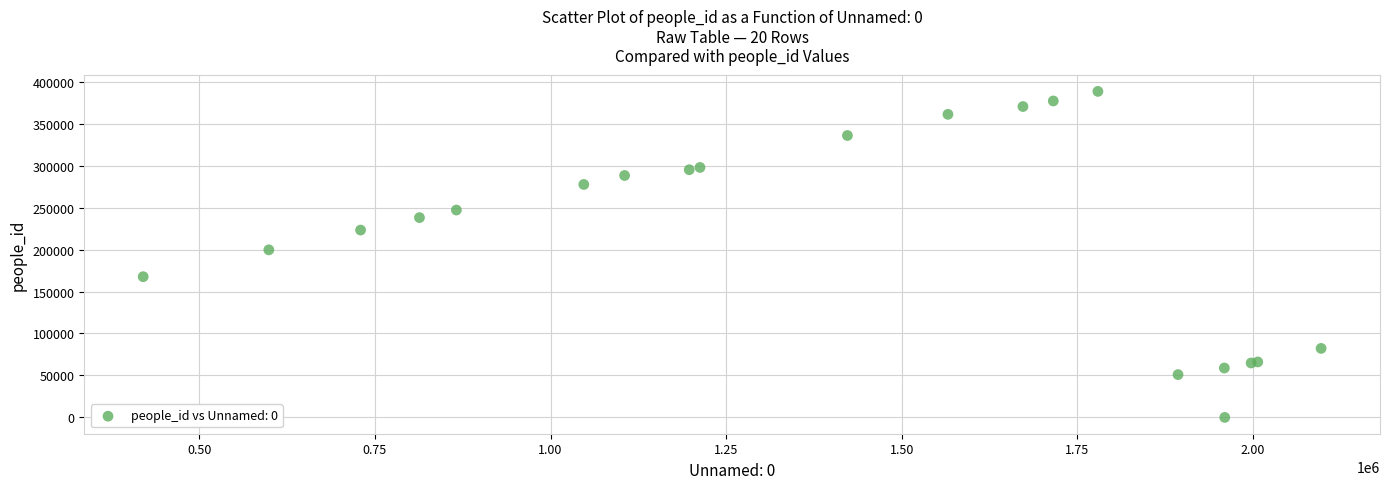

What Y value in the scatter plot is closest to 194186?

199627